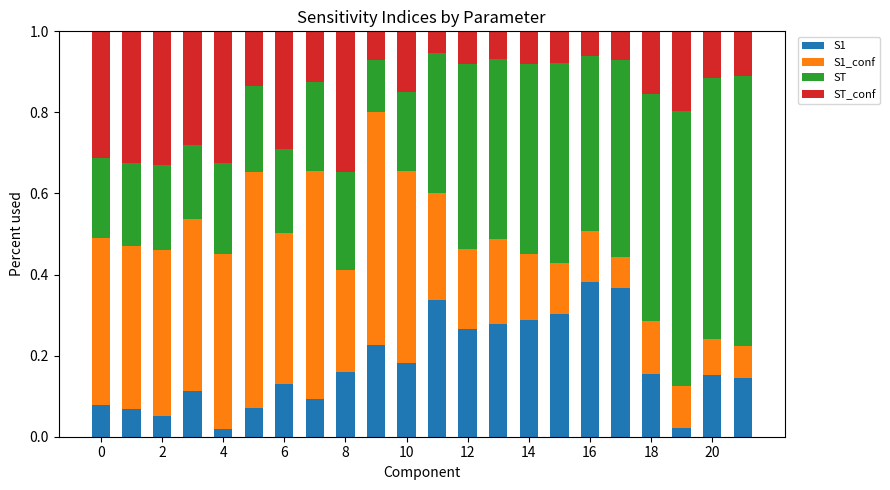

How many distinct data groups are displayed?

4